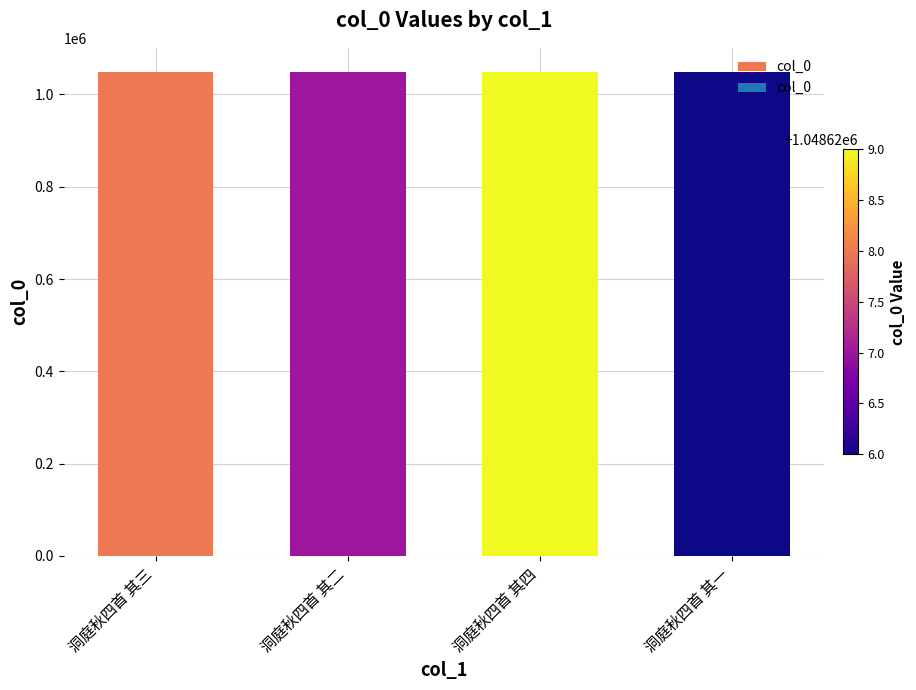

What is the maximum value shown in the chart?

1048629